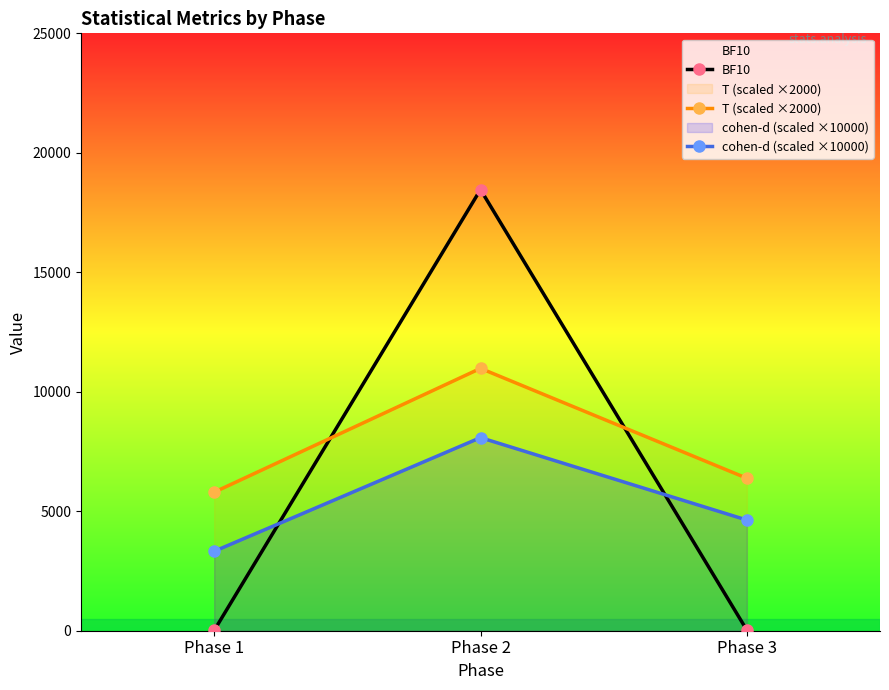

Which label corresponds to the largest value in the chart?

Phase 2